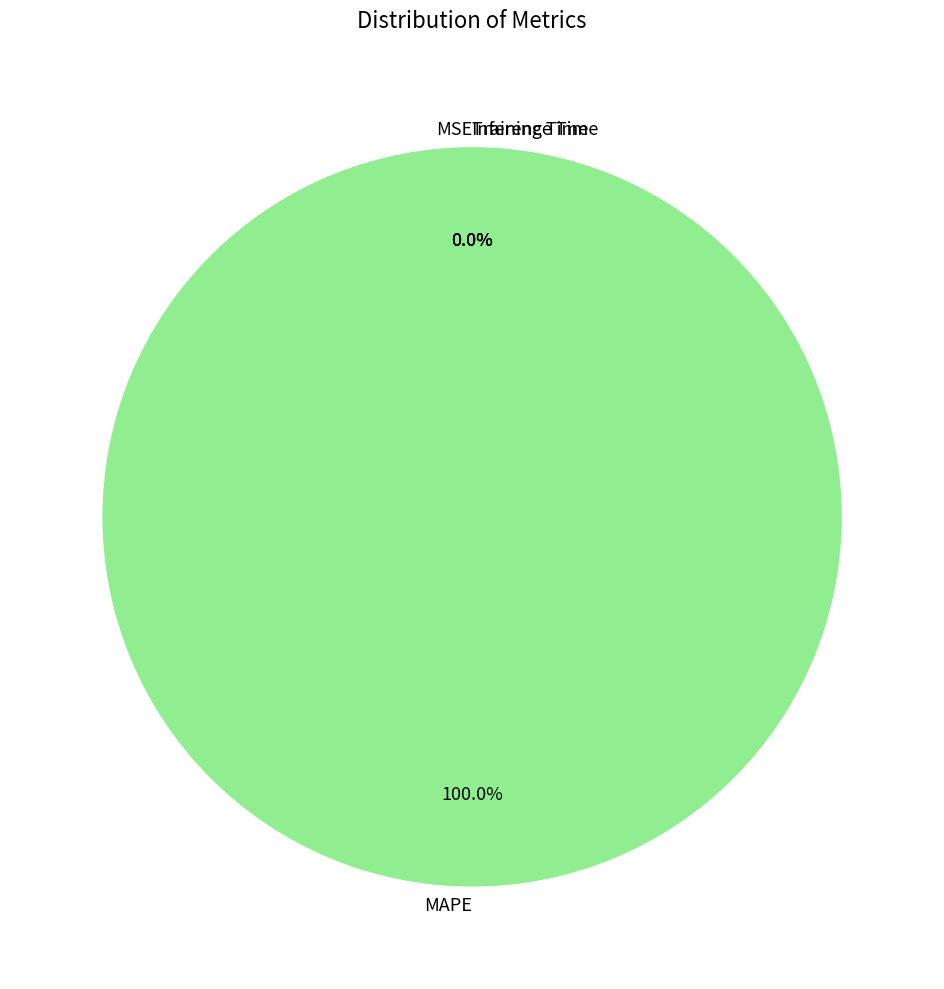

The Inference Time slice represents 0% of the pie. True or false?

True